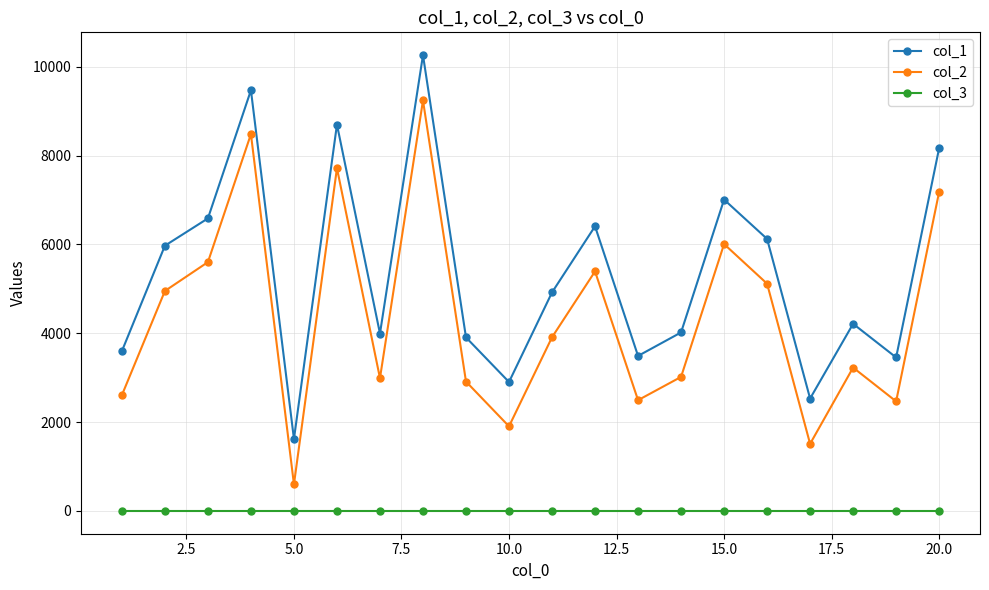

What is the greatest value displayed?

10261